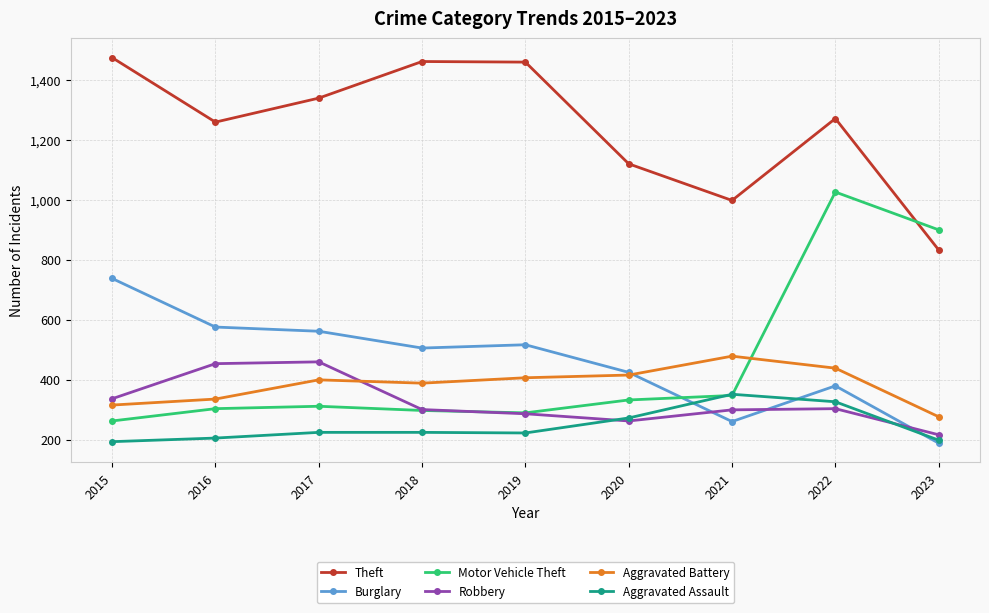

Which series changed the most between 2015 and 2016?

Theft